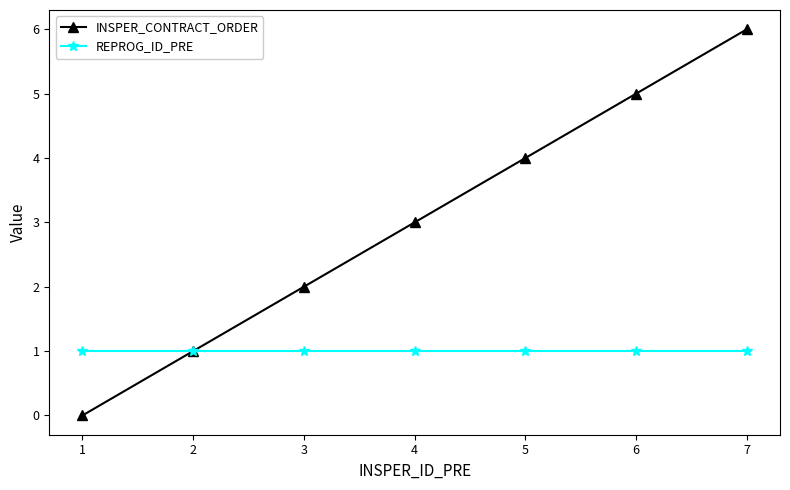

List the series in order of their peak value, lowest first.

REPROG_ID_PRE, INSPER_CONTRACT_ORDER